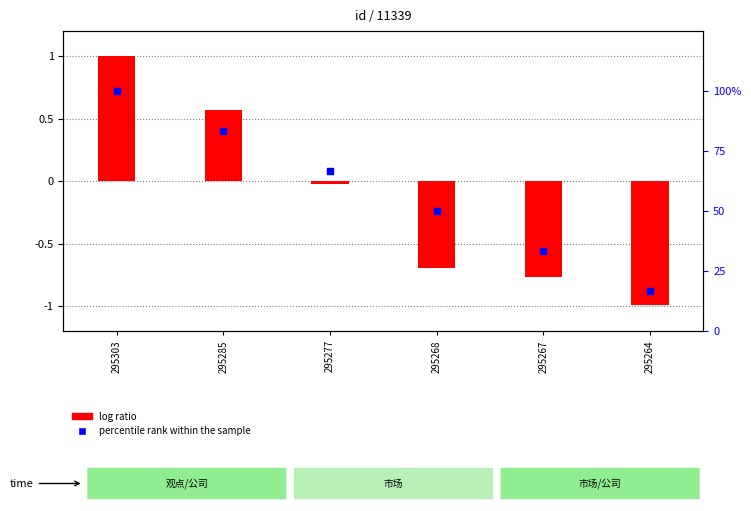

What are all the series names shown in the legend?

log ratio, percentile rank within the sample